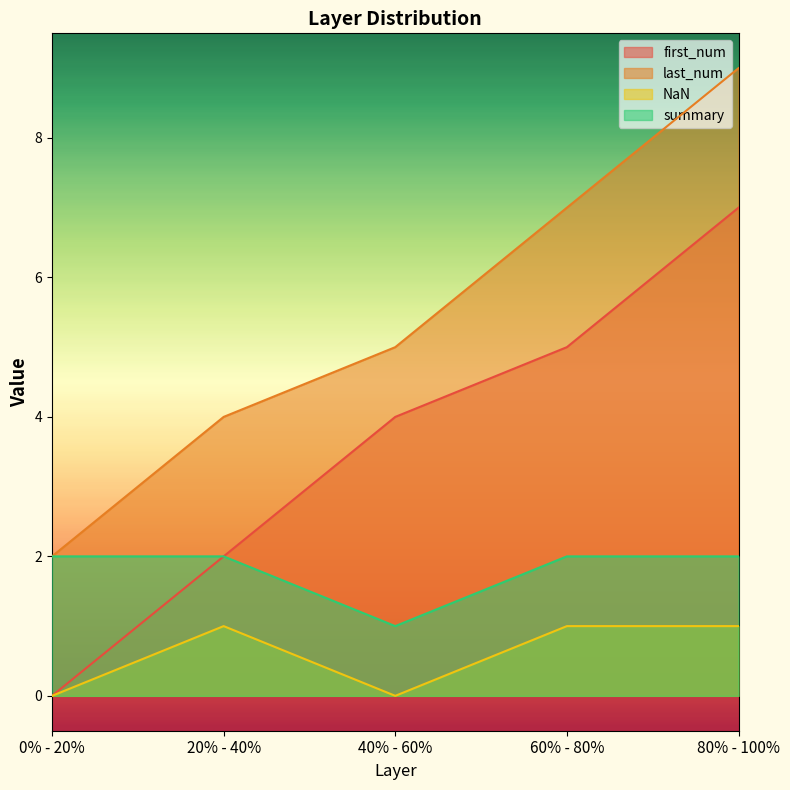

At how many categories does at least one series exceed 3?

4